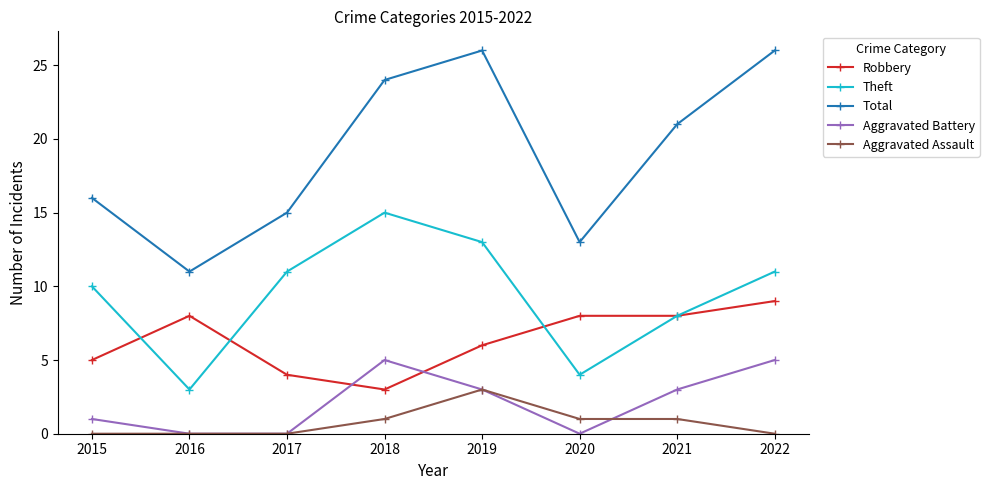

True or false: Total and Aggravated Assault cross at least once.

False